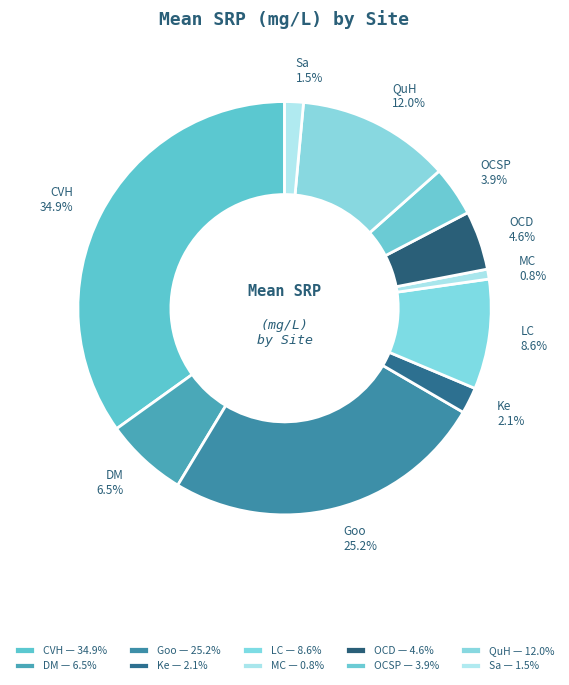

How many slices are in this pie chart?

10